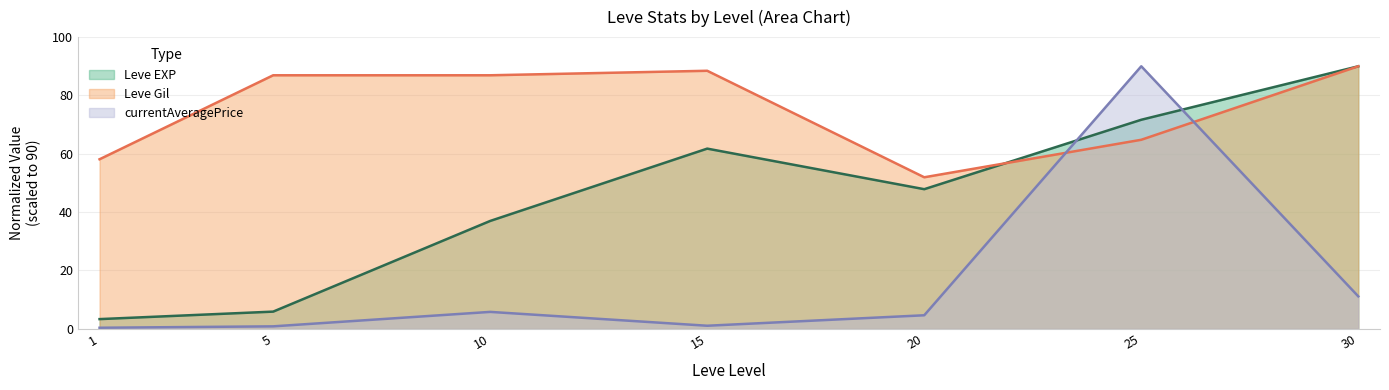

Which series has the largest range (max minus min)?

currentAveragePrice